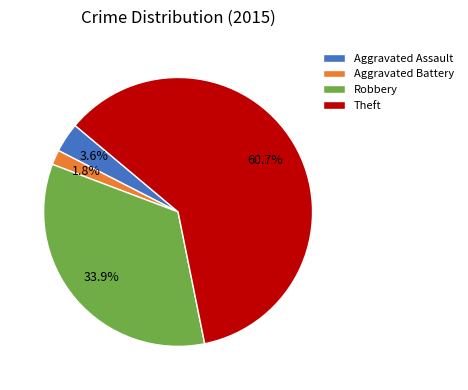

Is it true that Robbery is 34% of the pie?

True